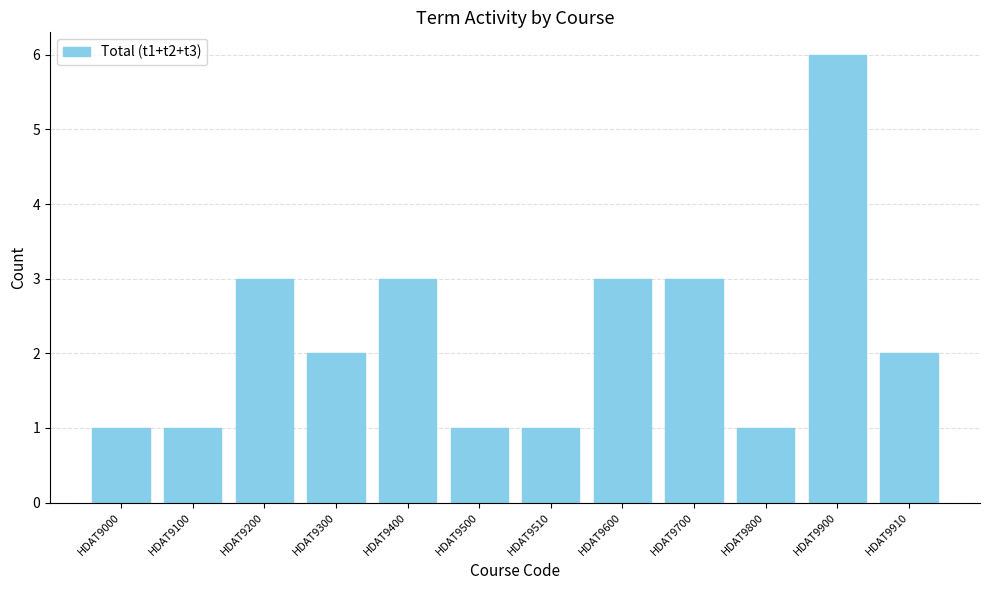

Does the chart contain any negative values?

No